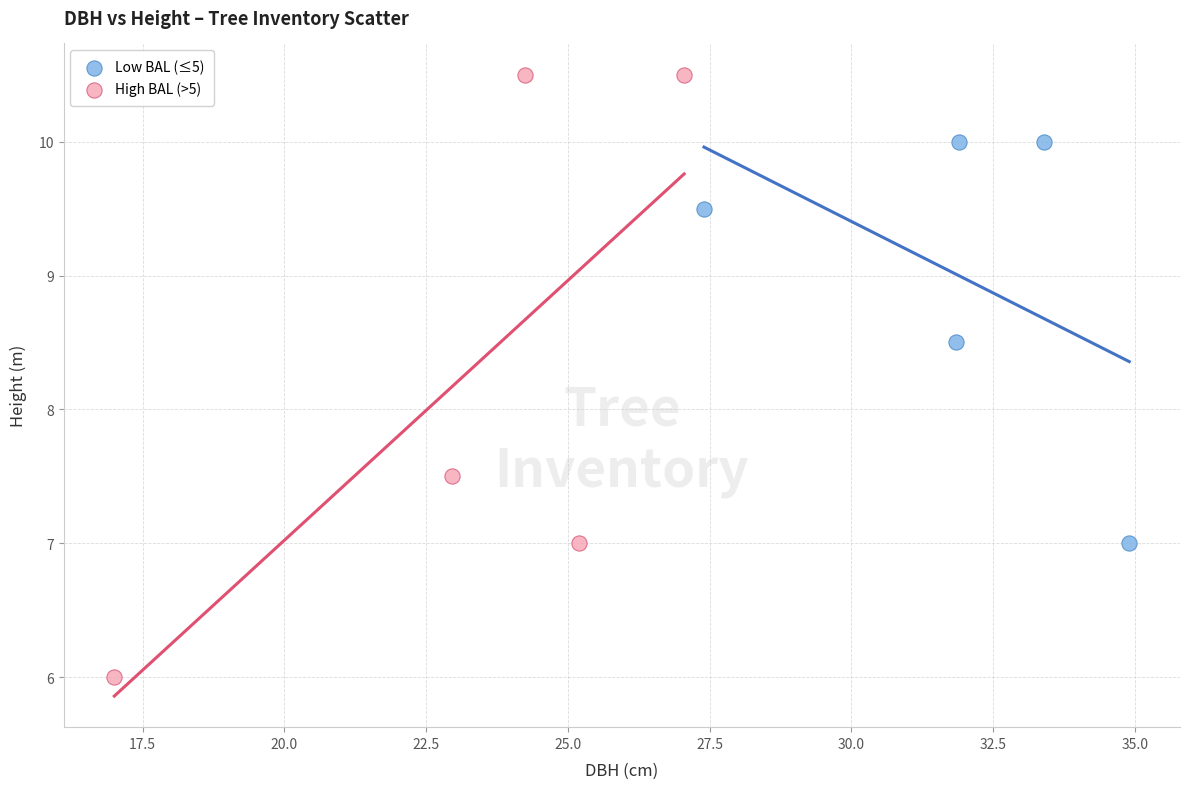

Which series reaches the minimum Y coordinate?

High BAL (>5)